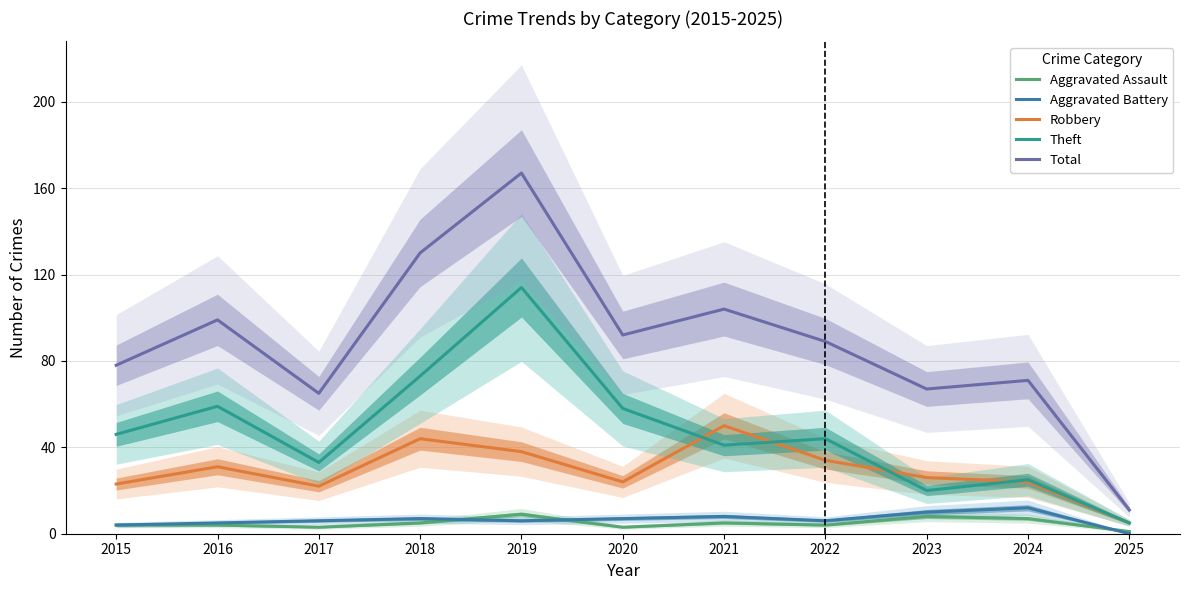

At which label does Aggravated Assault reach its minimum?

2025